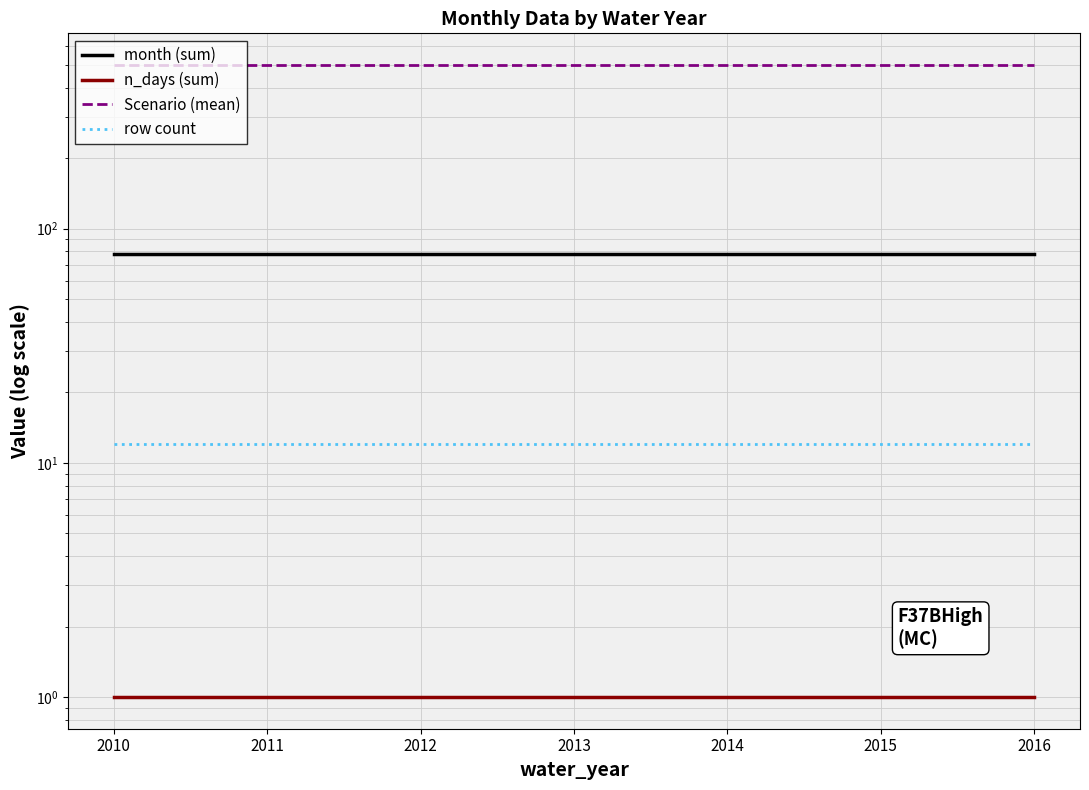

What is the sum of the month (sum) values at 2012 and 2013?

156